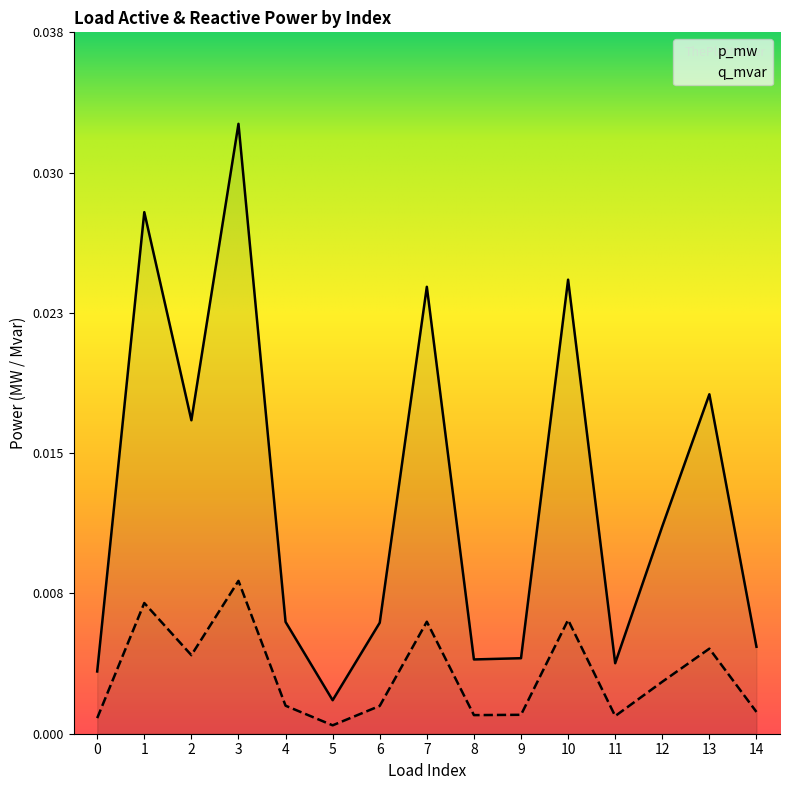

Is the value of p_mw at 3 greater than the value of q_mvar at 10?

Yes